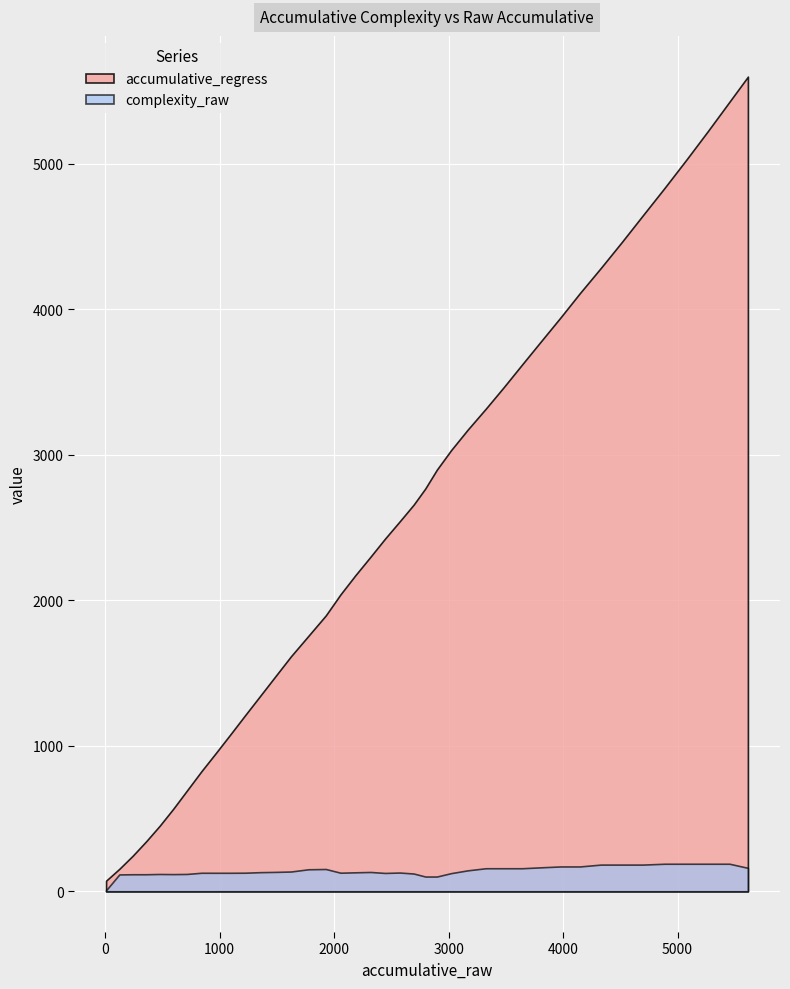

Reading left to right, list all the values displayed in this chart.

accumulative_regress: 0=72.8	1=154.3	2=244.5	3=343.3	4=450.8	5=567.0	6=691.8	7=825.3	8=951.5	9=1079.8	10=1210.4	11=1343.1	12=1478.1	13=1615.2	14=1754.5	15=1896.1	16=2039.8	17=2171.7	18=2299.4	19=2422.8	20=2542.0	21=2656.9	22=2767.6	23=2897.4	24=3032.1	25=3171.6	26=3316.0	27=3465.2	28=3619.2	29=3778.1	30=3941.8	31=4110.3	32=4283.7	33=4462.0	34=4645.0	35=4832.9	36=5025.7	37=5223.3	38=5425.7	39=5598.0
complexity_raw: 0=7.0	1=115.8	2=117.0	3=117.0	4=118.9	5=118.0	6=119.1	7=127.3	8=127.1	9=127.1	10=127.7	11=131.4	12=133.2	13=135.9	14=151.2	15=153.1	16=127.7	17=130.3	18=132.7	19=126.0	20=128.8	21=122.0	22=101.4	23=101.4	24=124.8	25=143.8	26=158.3	27=158.3	28=158.3	29=164.6	30=170.6	31=170.6	32=183.4	33=183.4	34=183.4	35=189.2	36=189.2	37=189.2	38=189.2	39=160.9